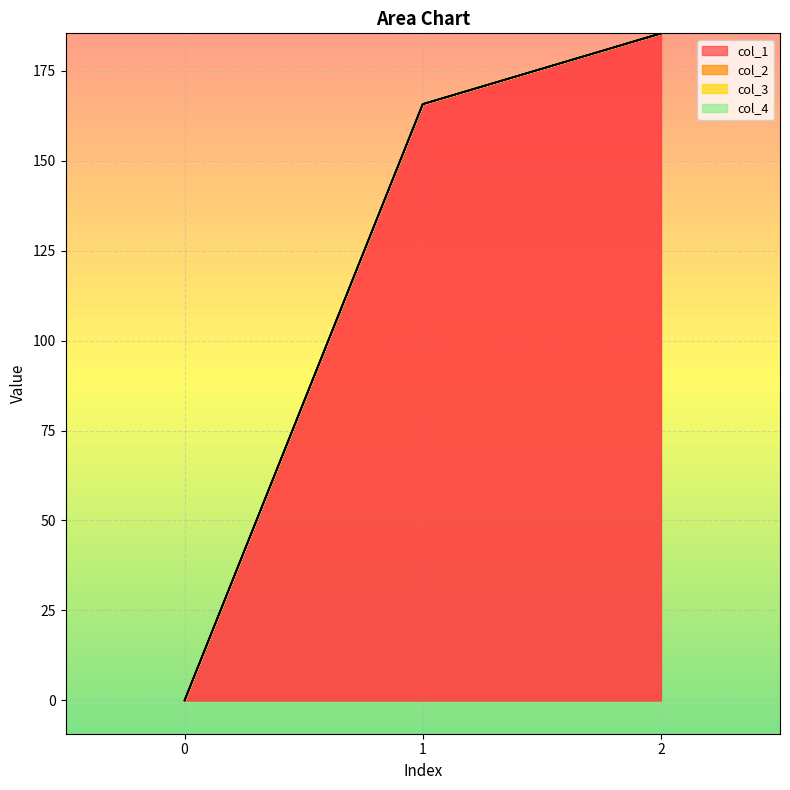

Which series has the largest total across all categories?

col_1